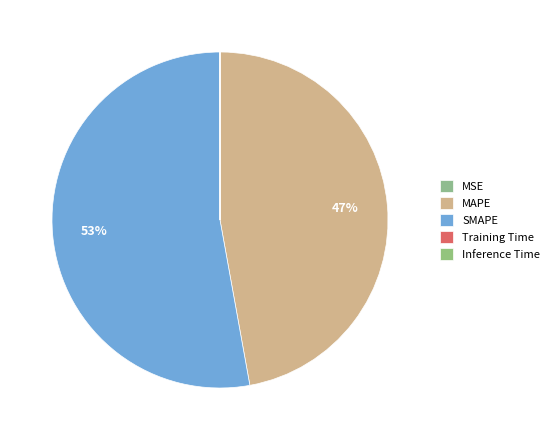

Does SMAPE represent more than half of the total?

Yes